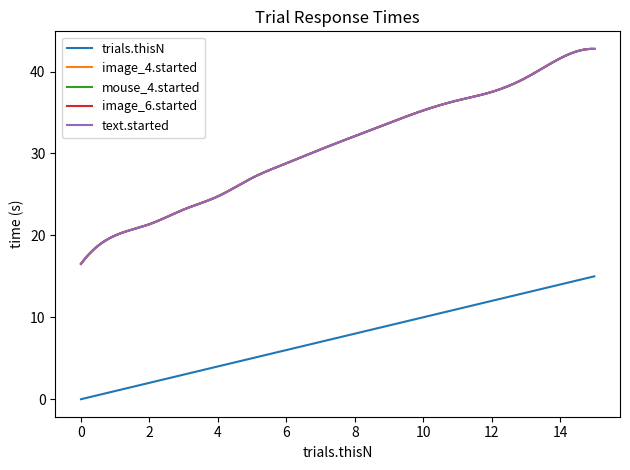

True or false: trials.thisN and image_6.started intersect in this chart.

False